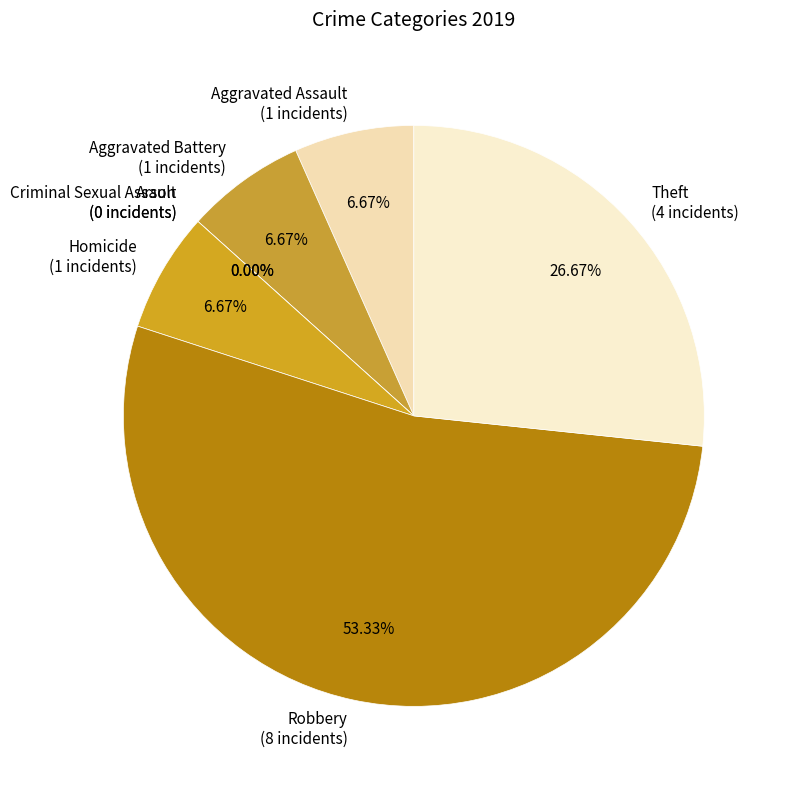

Count the number of slices in the pie.

7